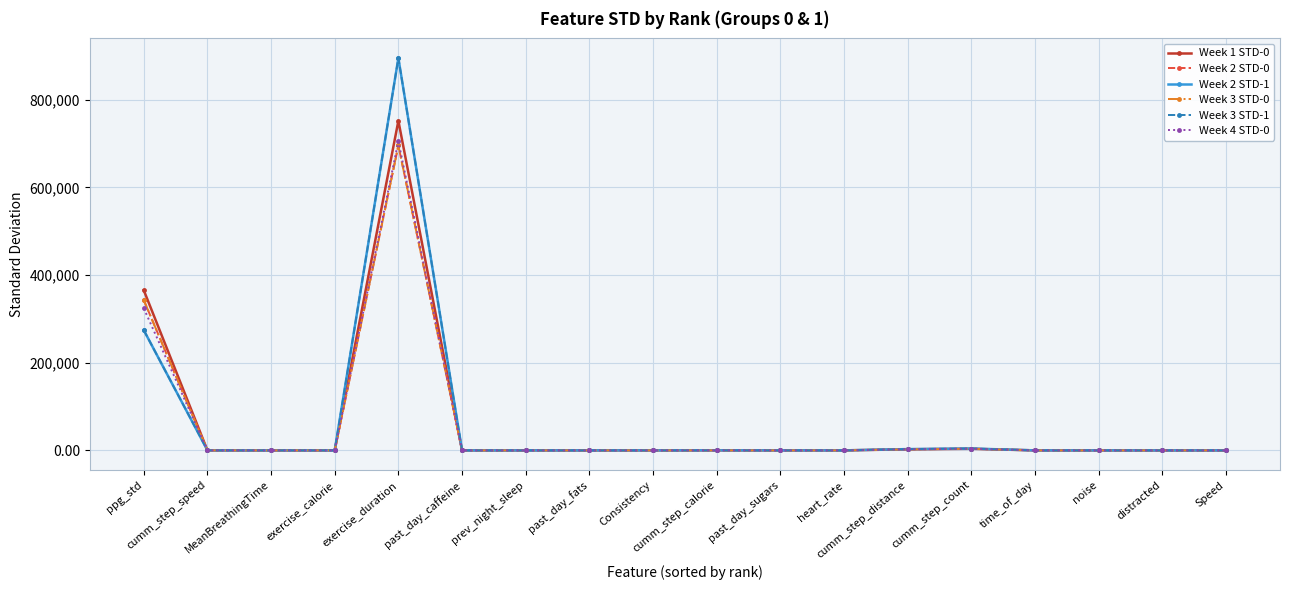

Does the chart display data point markers on the line(s)?

Yes